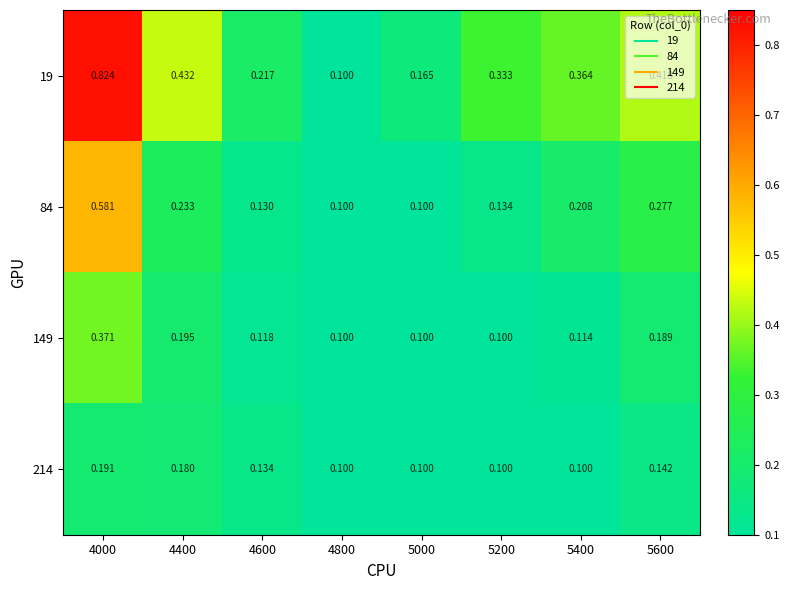

List the series in order of their peak value, lowest first.

214, 149, 84, 19